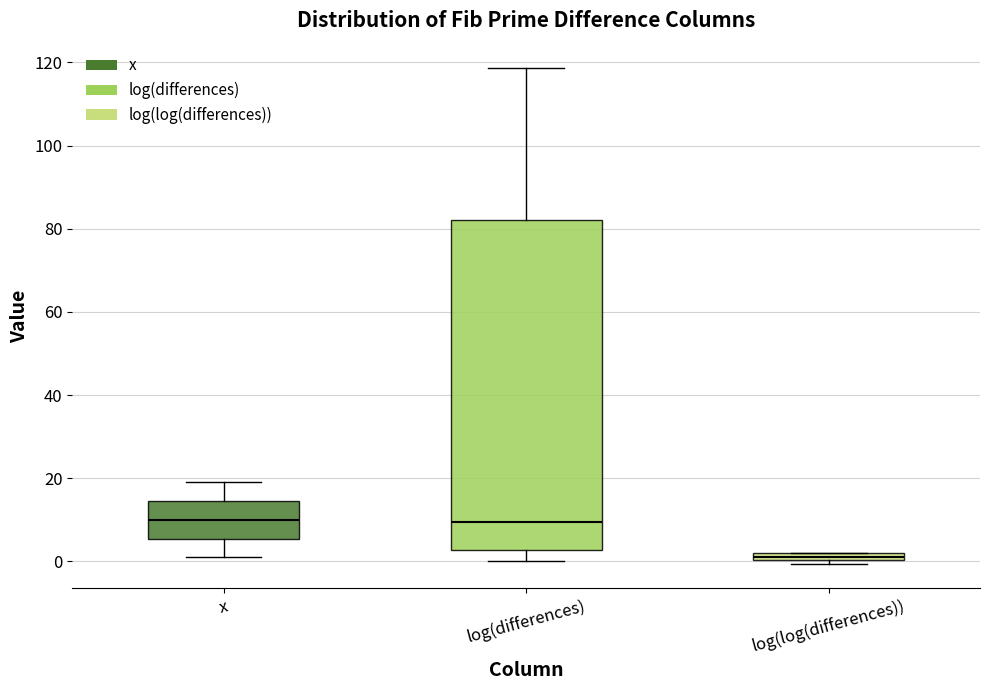

Comparing the boxes themselves (not the whiskers), which one is the tallest?

log(differences)